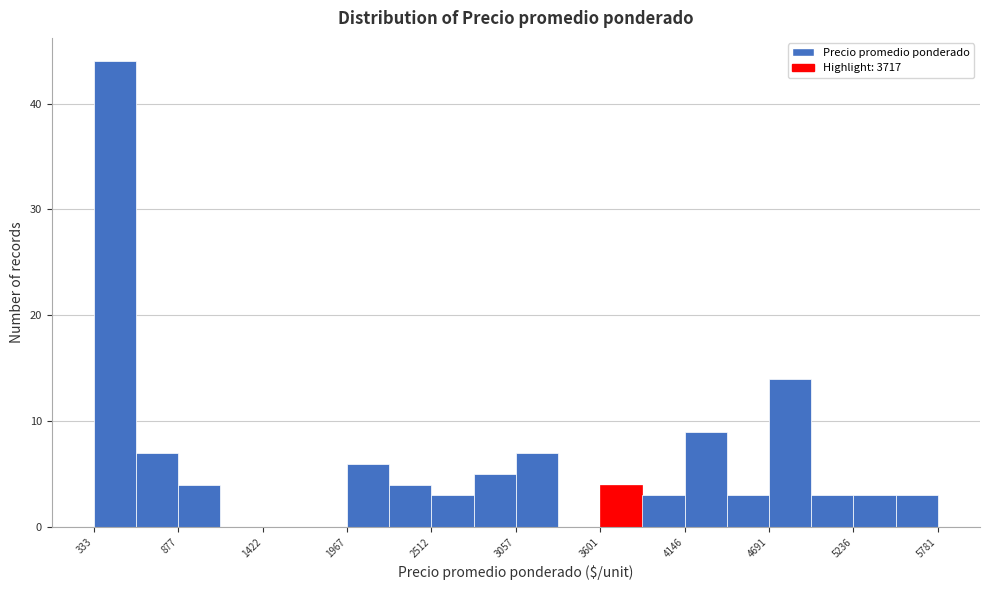

Around what value on the x-axis is the tallest bar? Give the approximate position of its centre, as read against the axis.

500